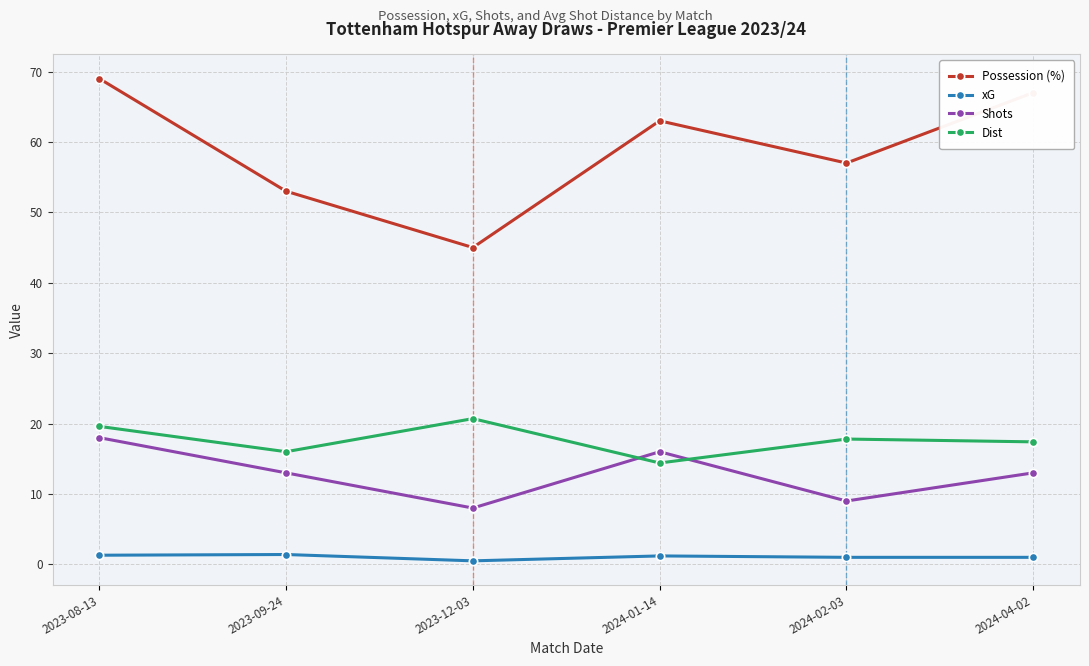

What is the average value of the Possession (%) series?

59.0